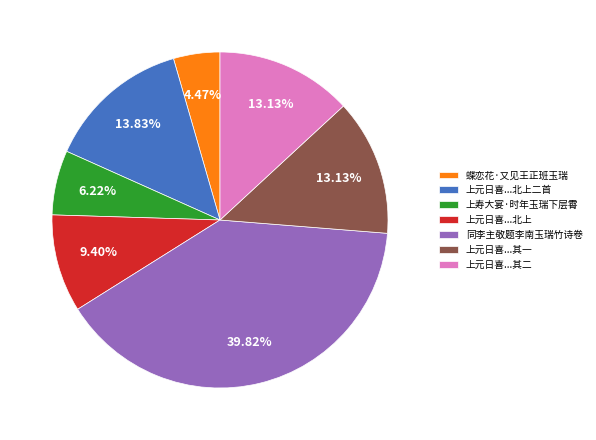

What is the ratio of the value at 上元日喜...北上二首 to the value at 蝶恋花·又见王正班玉瑞?

3.1